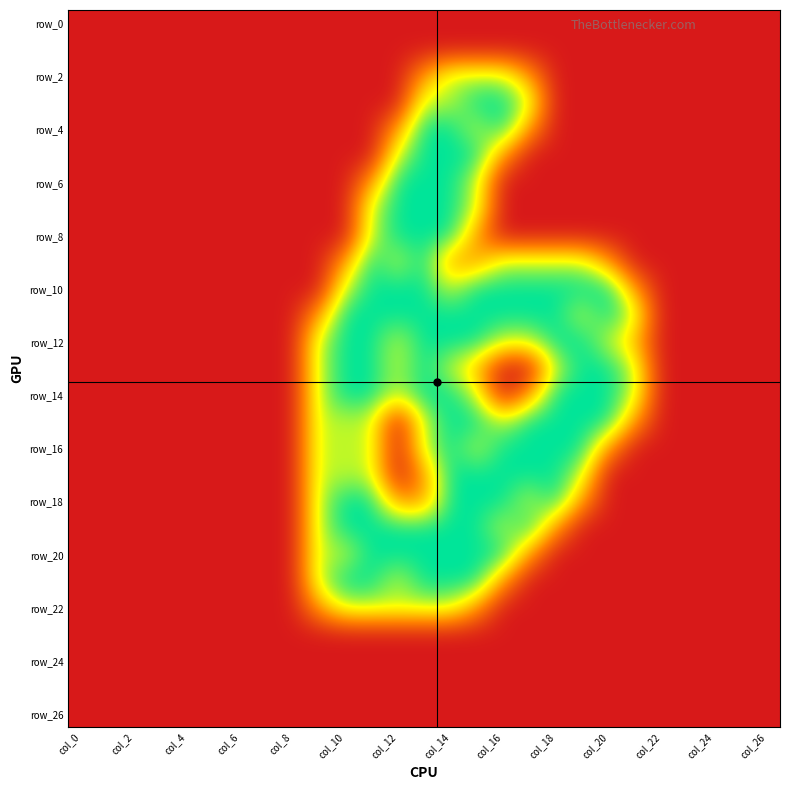

Which category has the highest value across all series?

15